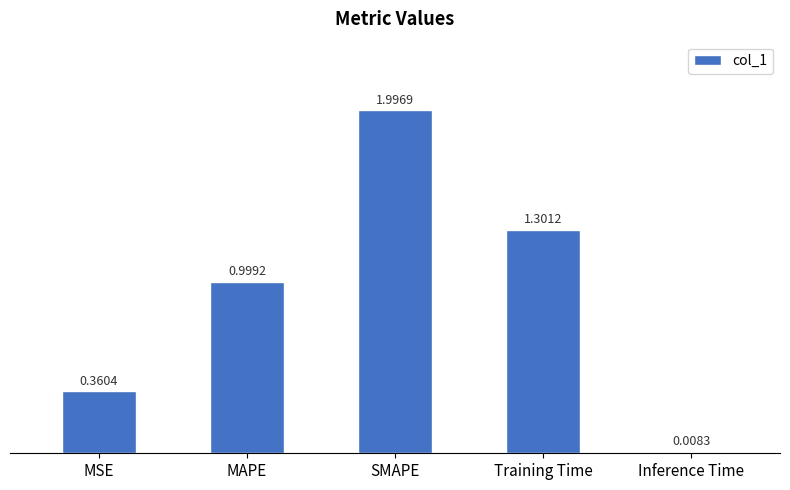

True or false: the data shows 1.3 at MAPE.

False